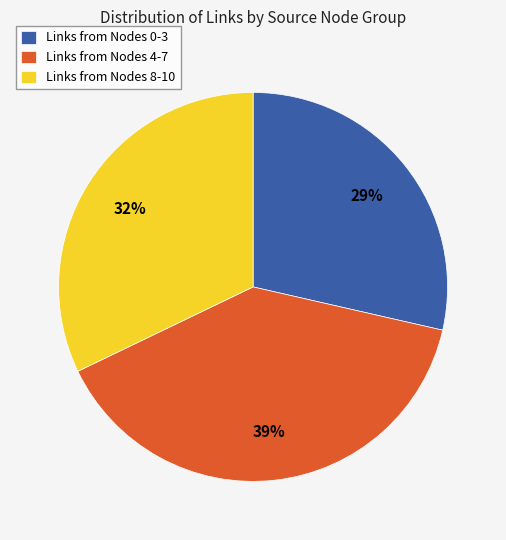

Is there a majority slice in this chart?

No